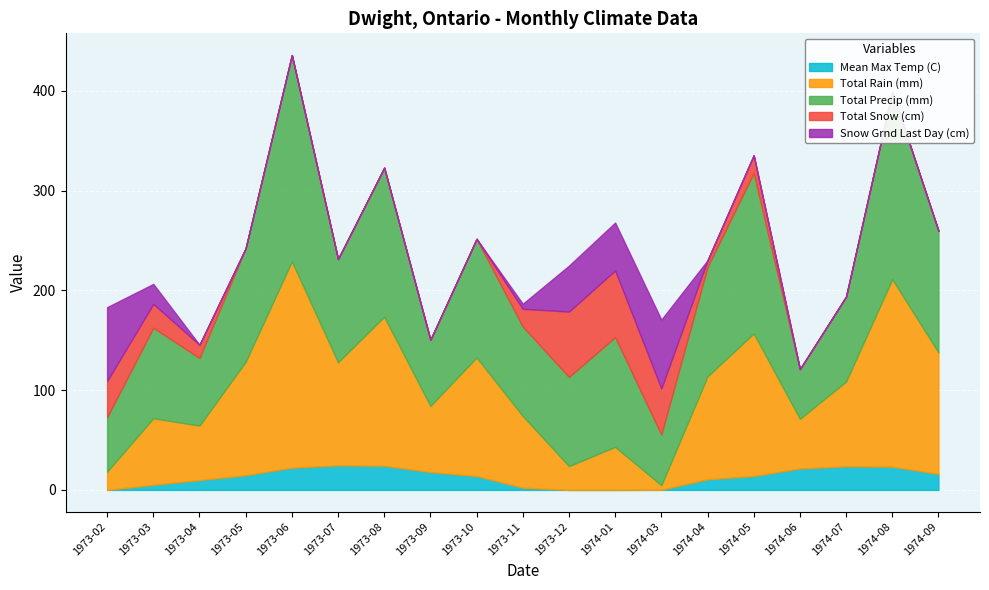

At which category does Snow Grnd Last Day (cm) reach its first local peak?

1974-03